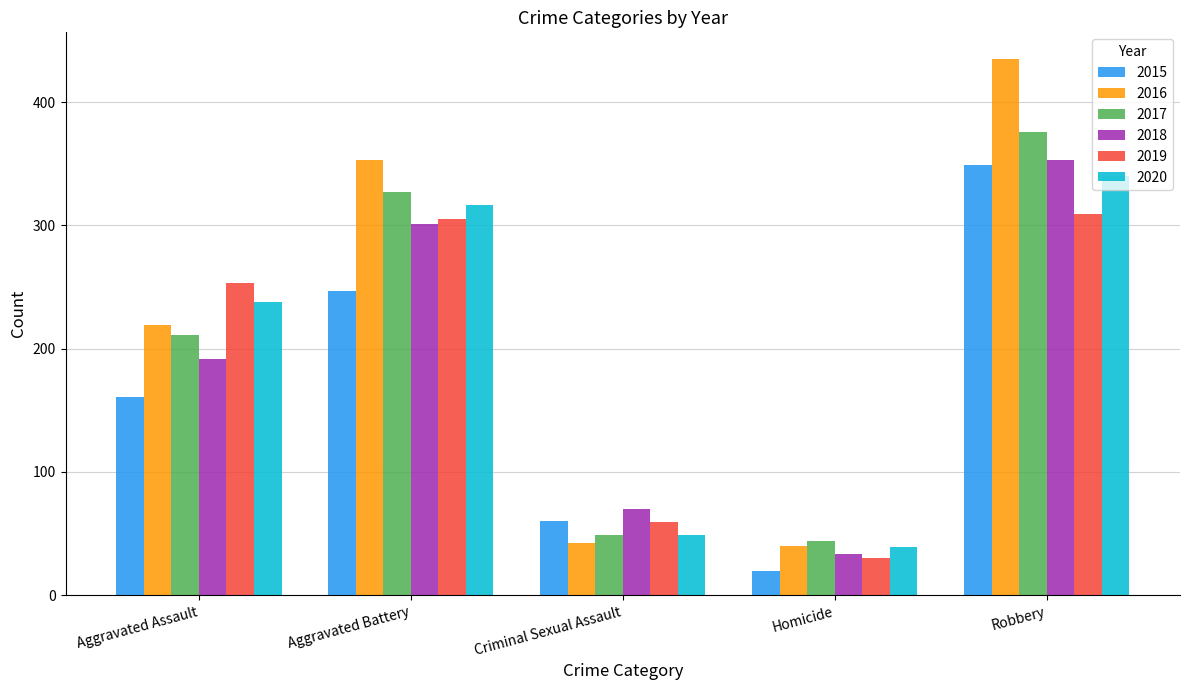

What are all the series names shown in the legend?

2015, 2016, 2017, 2018, 2019, 2020